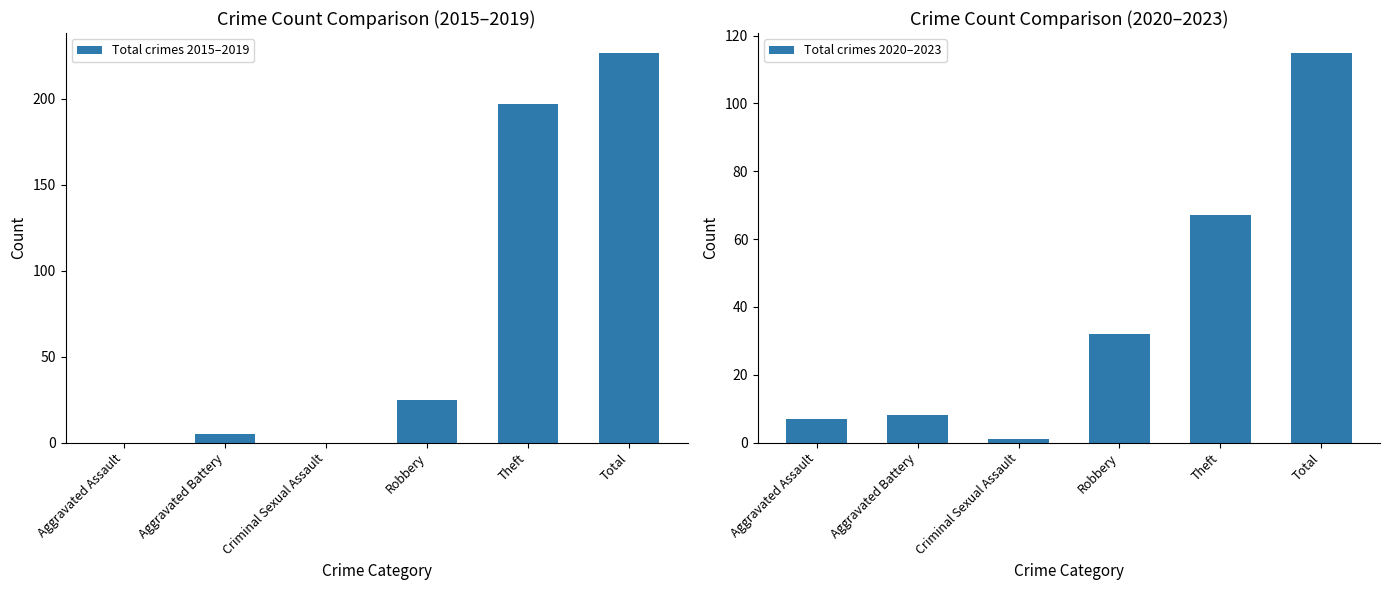

What is the label of the 4th bar from the right?

Criminal Sexual Assault